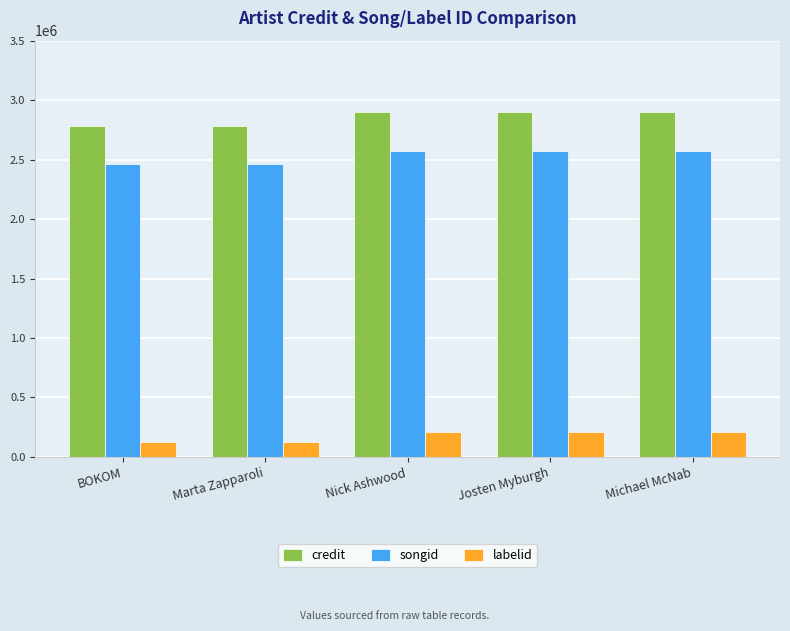

What is the spread (max minus min) of values at BOKOM?

2660387